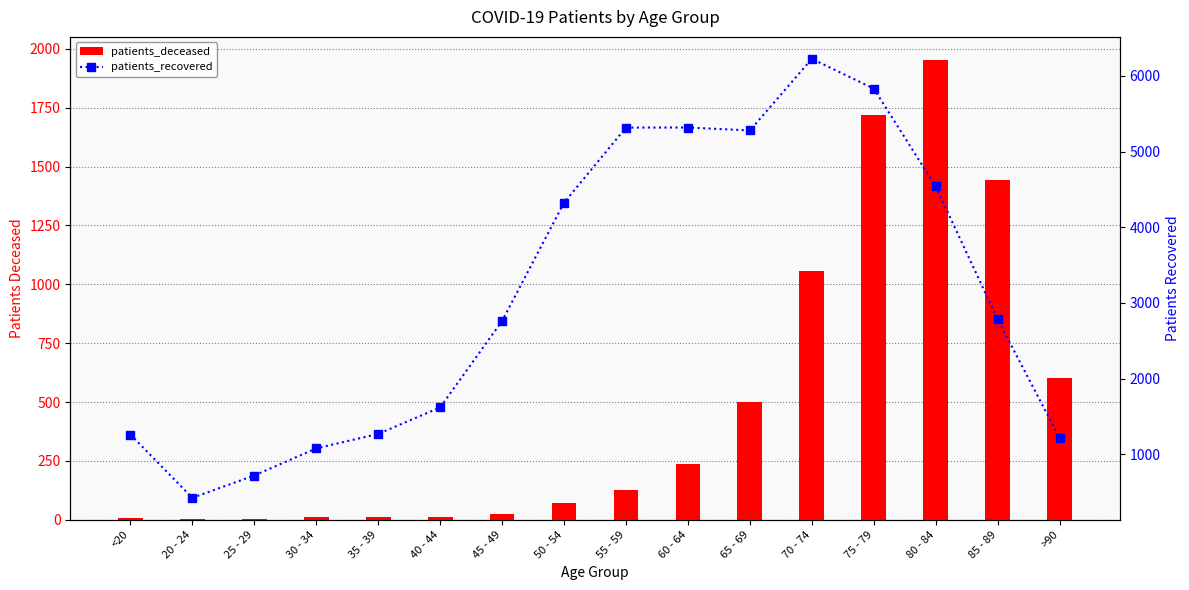

What is the difference between the maximum and minimum values in the patients_deceased series?

1951